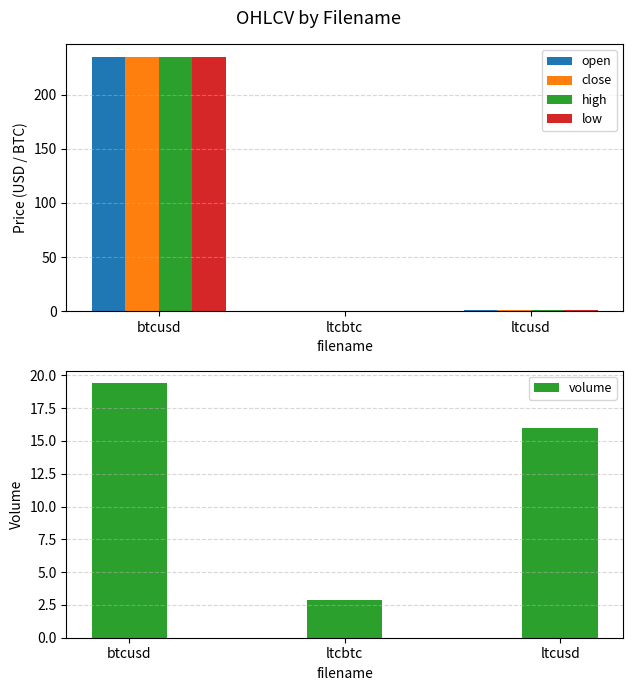

What is the label of the 3rd bar from the right?

btcusd